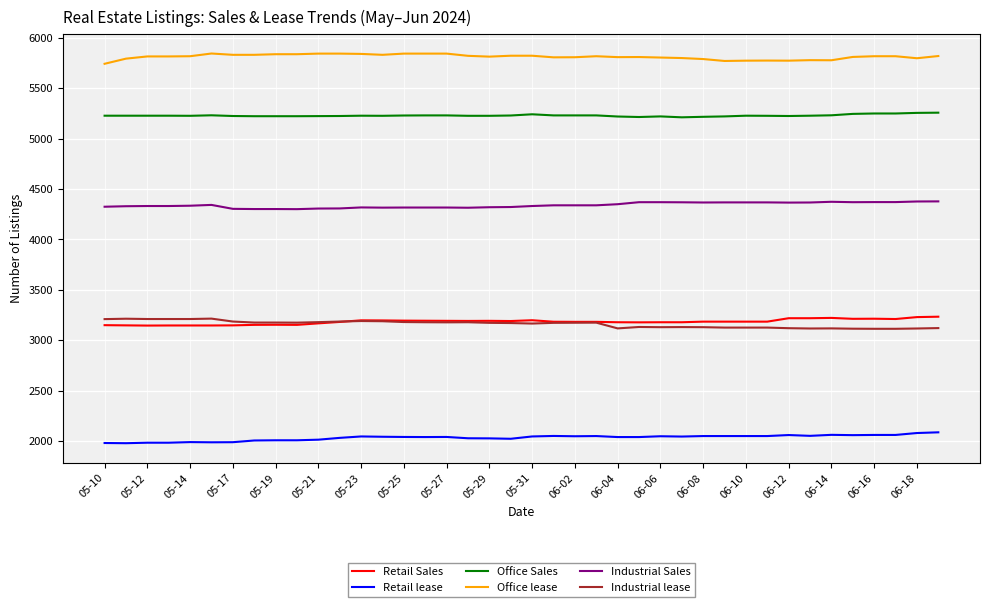

True or false: Retail lease and Retail Sales intersect in this chart.

False